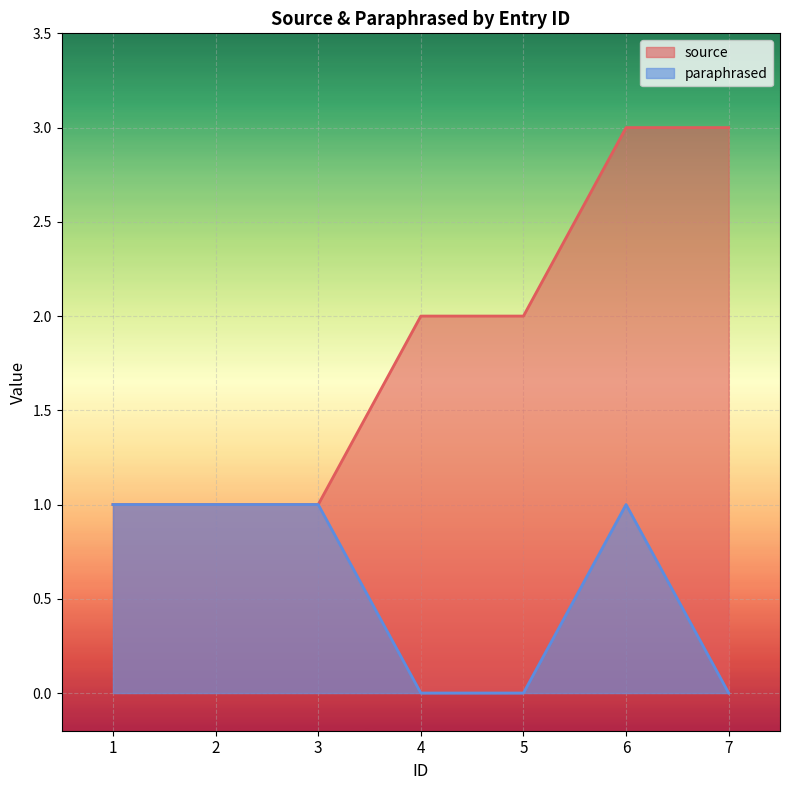

Rank the categories by paraphrased value from lowest to highest.

4, 5, 7, 1, 2, 3, 6